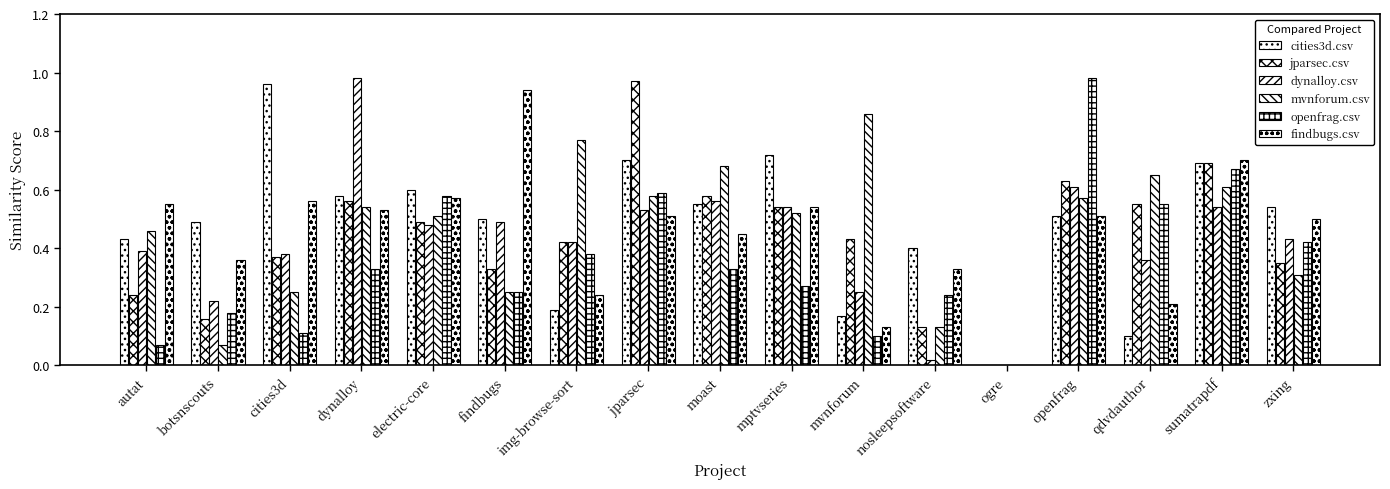

True or false: findbugs.csv has a value of 0.5 at openfrag.

True